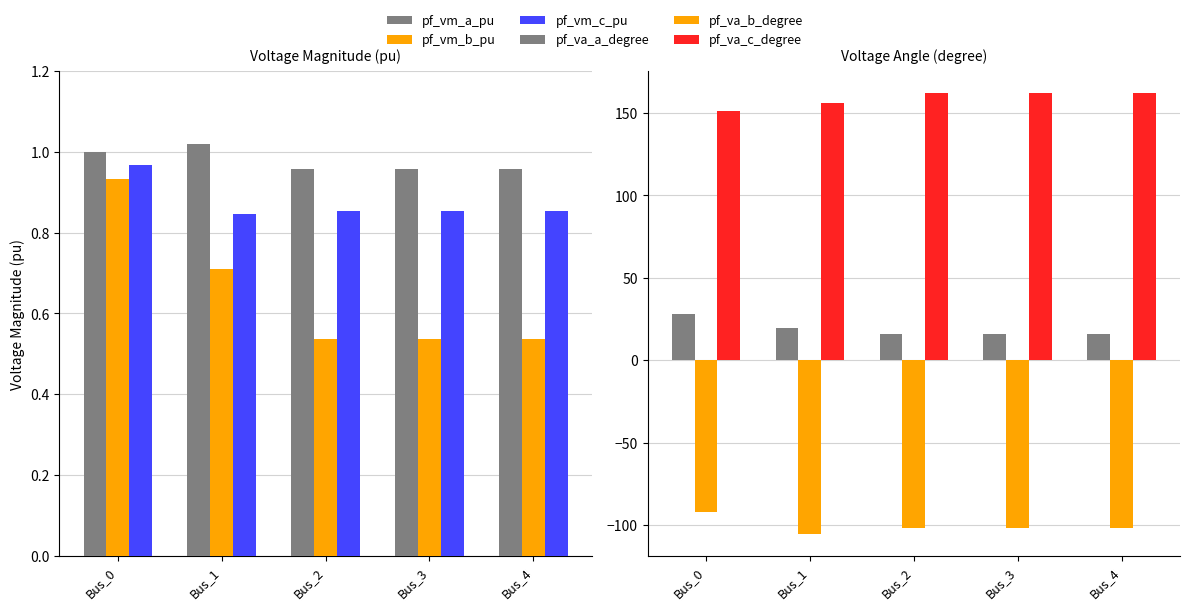

At which category is the sum across all series the highest?

Bus_0